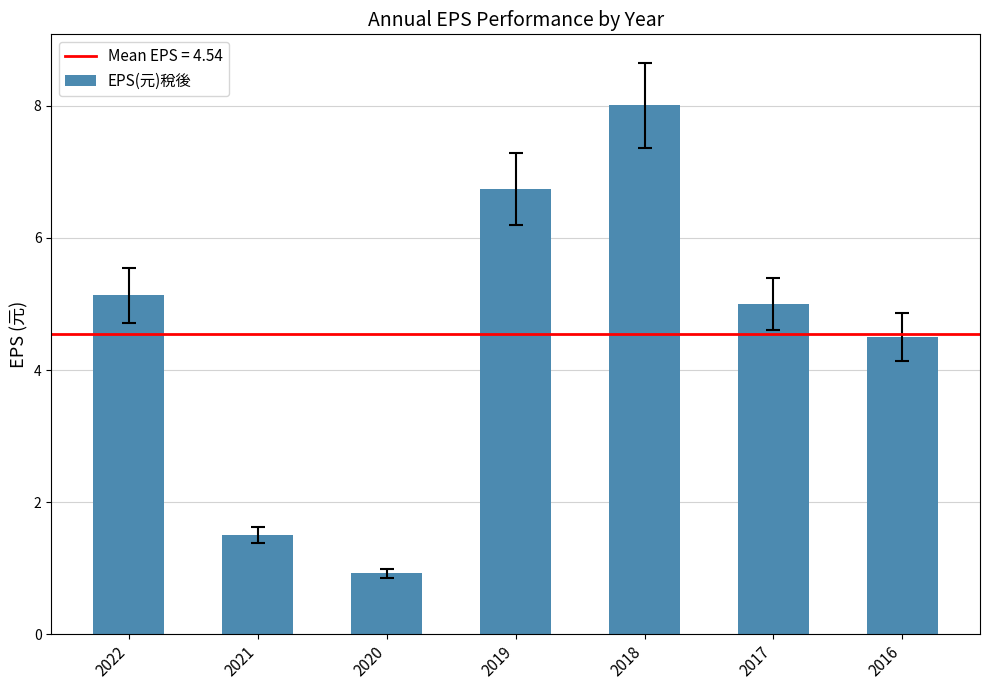

What is the ratio of the value at 2017 to the value at 2018?

0.6